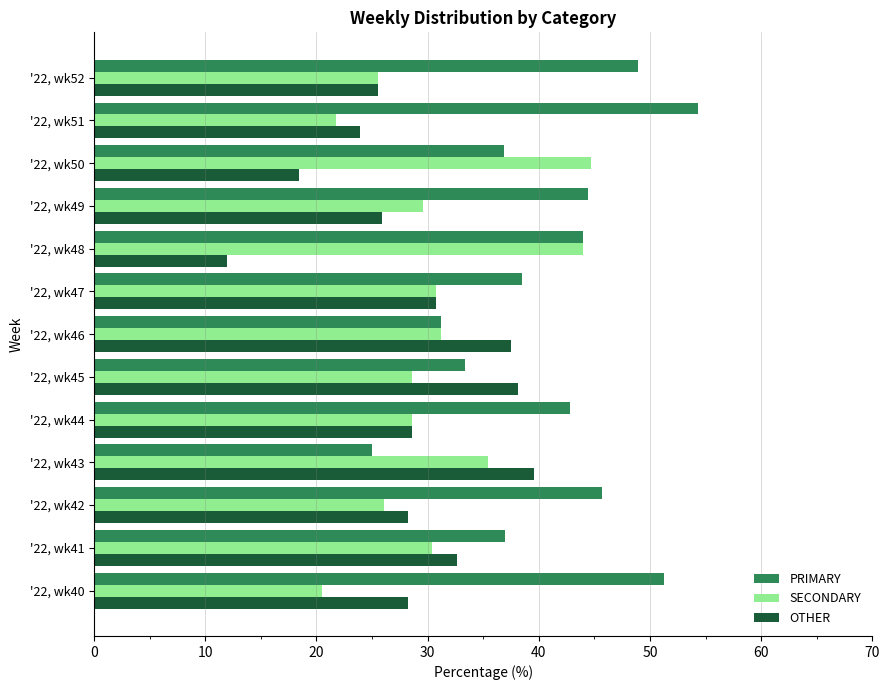

At which label is PRIMARY closest to 39?

'22, wk47